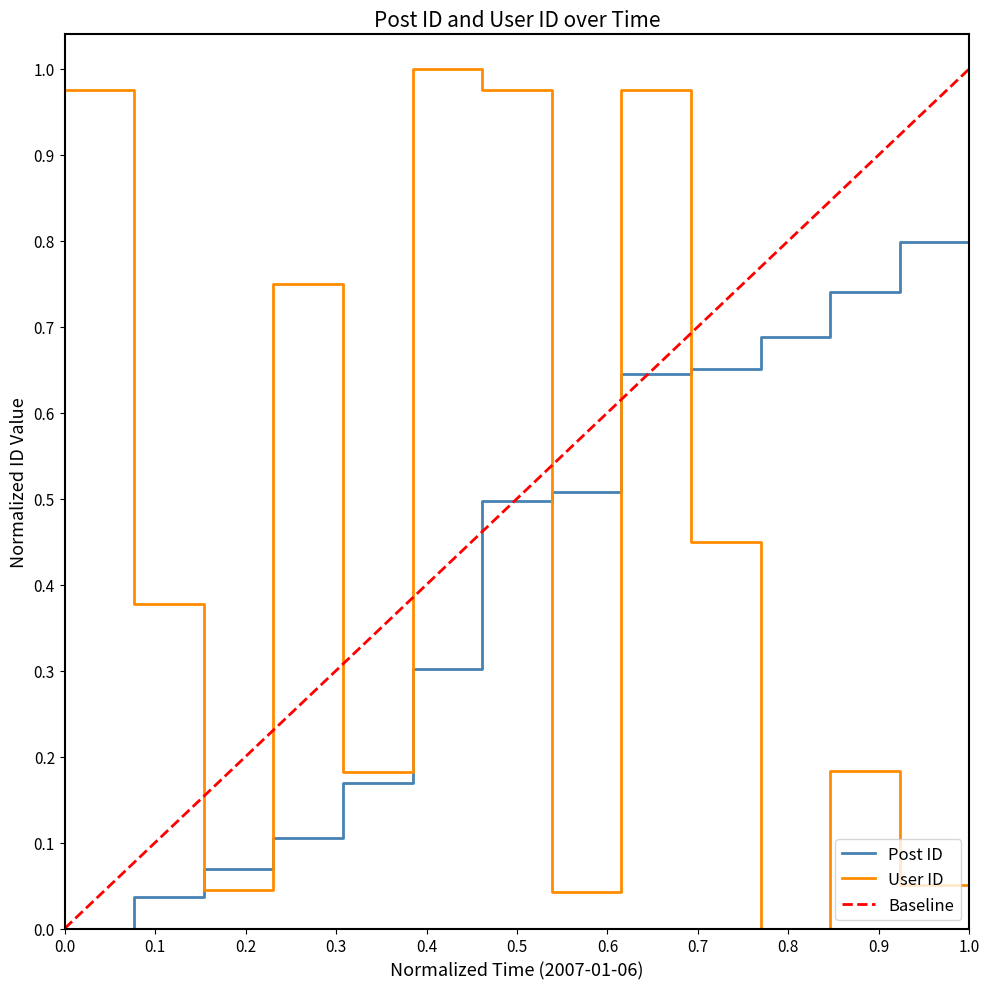

List the series in order of their overall mean, lowest first.

Post ID, User ID